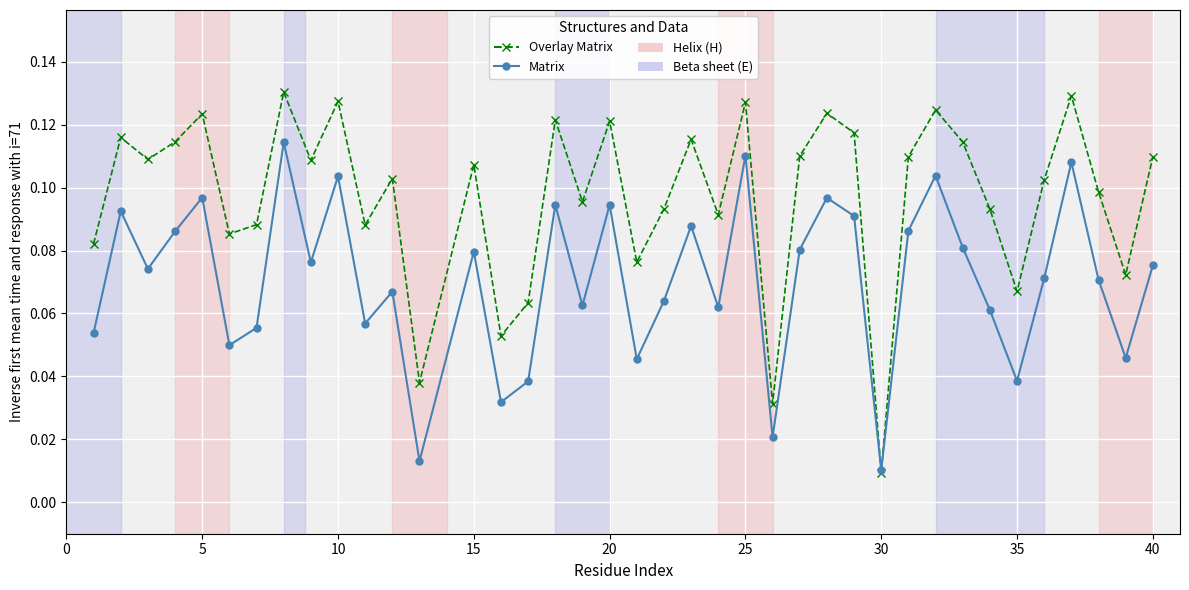

At how many categories does at least one series exceed 0?

39